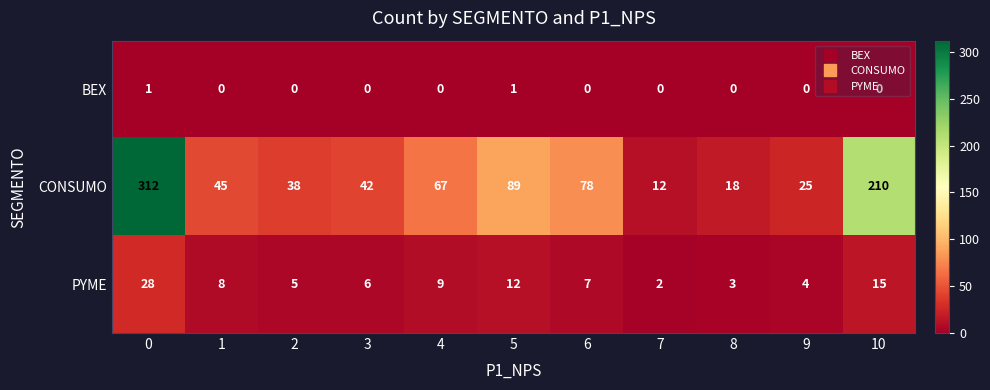

True or false: CONSUMO has a value of 78 at 6.

True